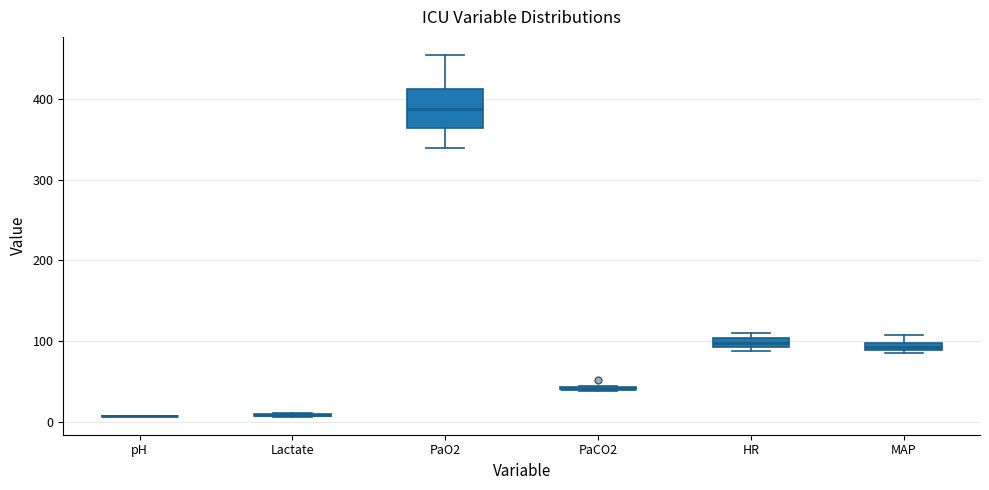

Where does the lower whisker of the box for PaO2 end on the y-axis? The values are not printed on the chart, so give them approximately, as read against the axis.

340